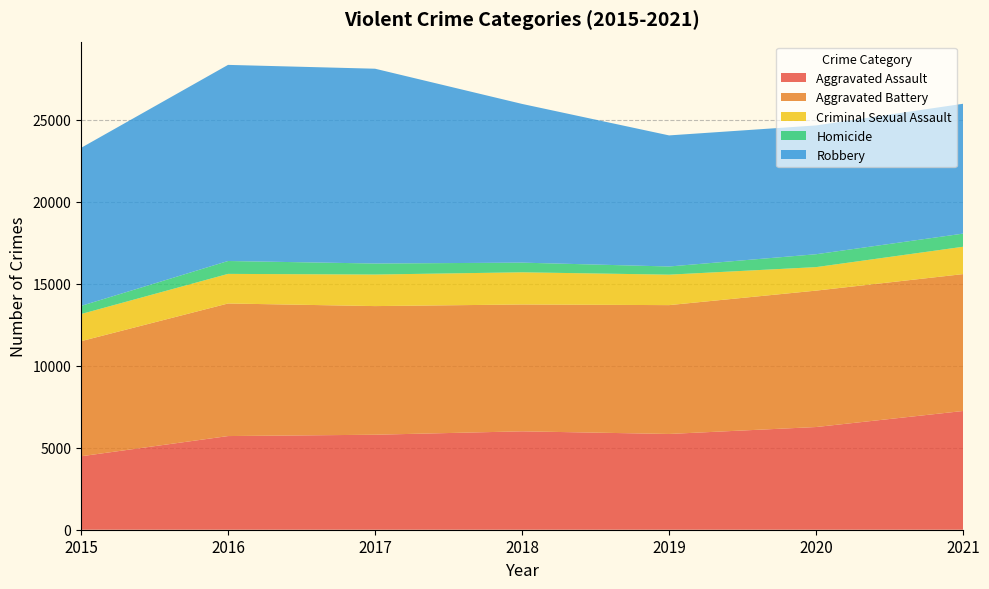

Reading left to right, what are all the values shown in this chart?

Aggravated Assault: 4480	5712	5793	6001	5840	6263	7241
Aggravated Battery: 7018	8085	7845	7735	7857	8319	8348
Criminal Sexual Assault: 1654	1805	1924	1963	1858	1433	1668
Homicide: 496	786	672	589	498	785	801
Robbery: 9638	11960	11880	9679	7994	7855	7919